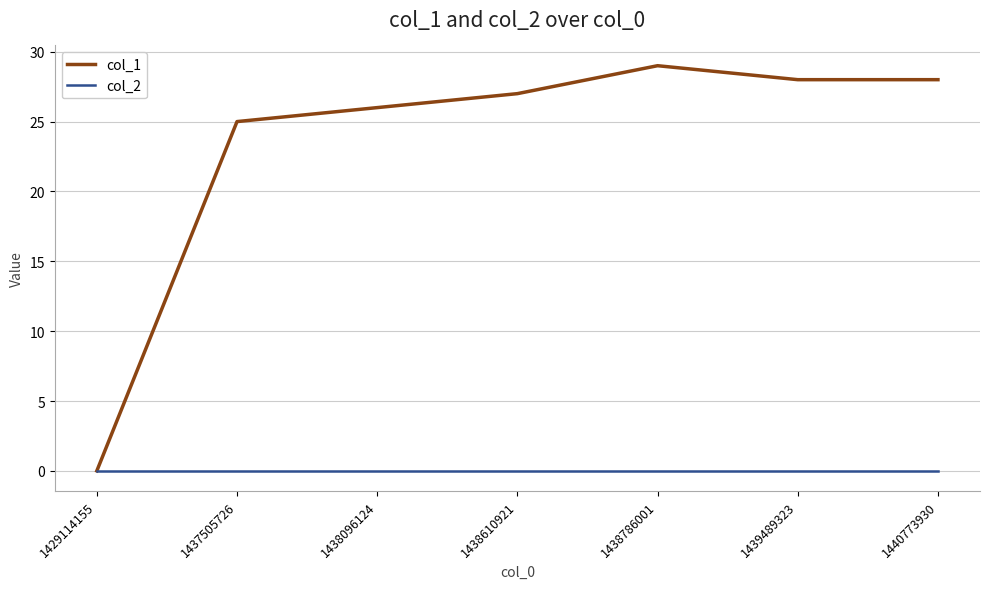

Which series has the largest total across all categories?

col_1